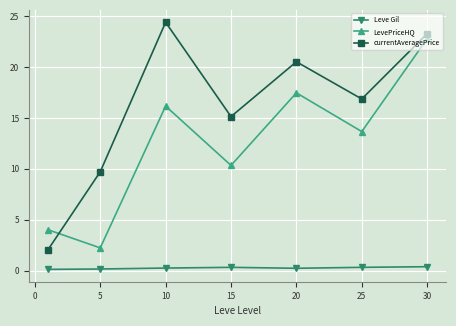

True or false: LevePriceHQ and currentAveragePrice cross at least once.

True